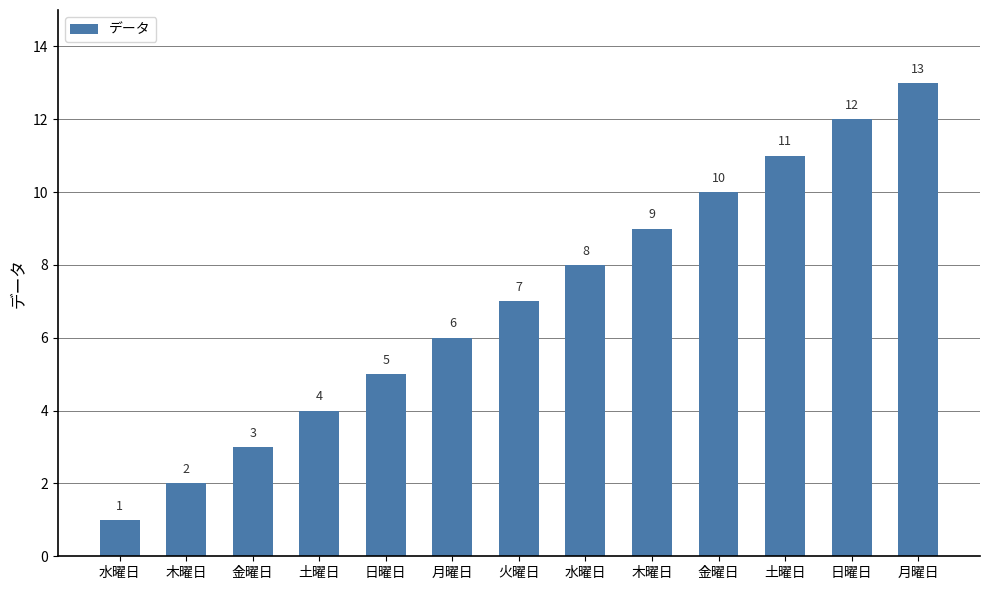

How many data points are less than 7?

6